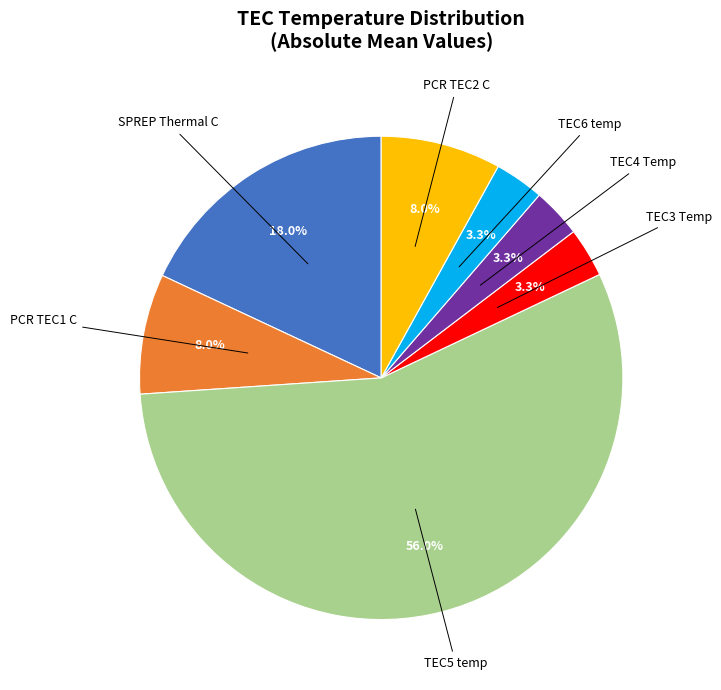

Is there a majority slice in this chart?

Yes